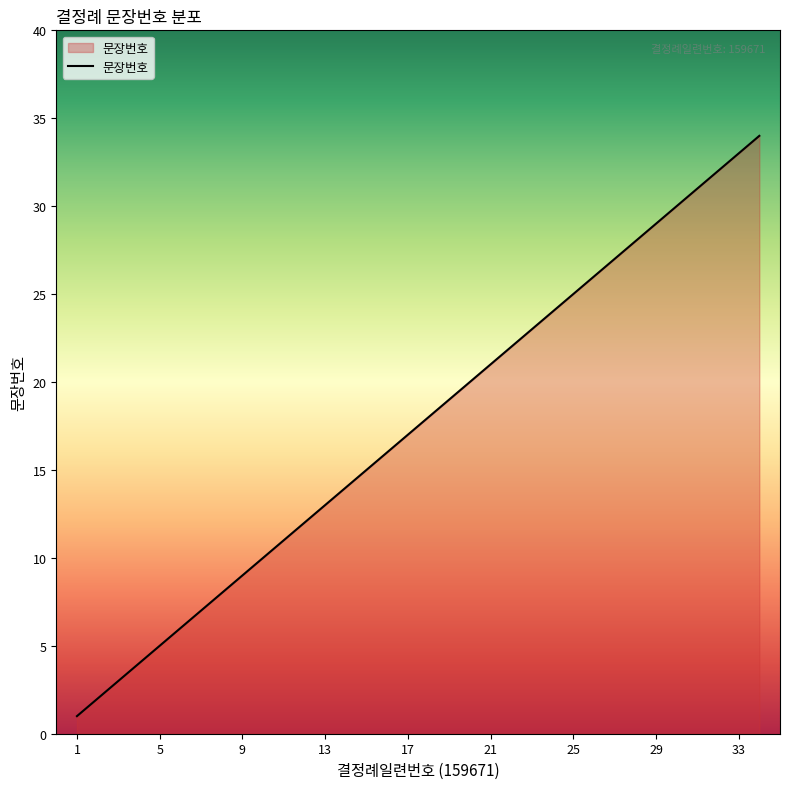

What is the sum of all values?

595